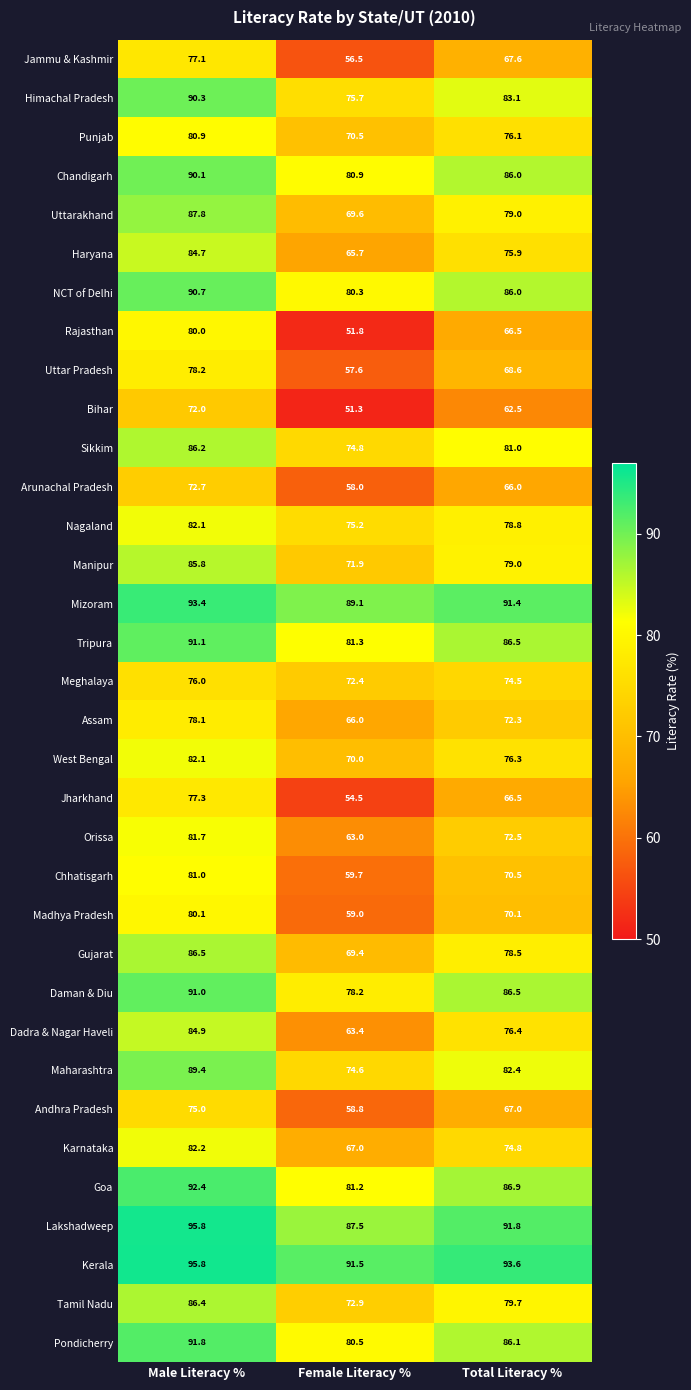

At which label is Nagaland closest to 78?

Total Literacy %